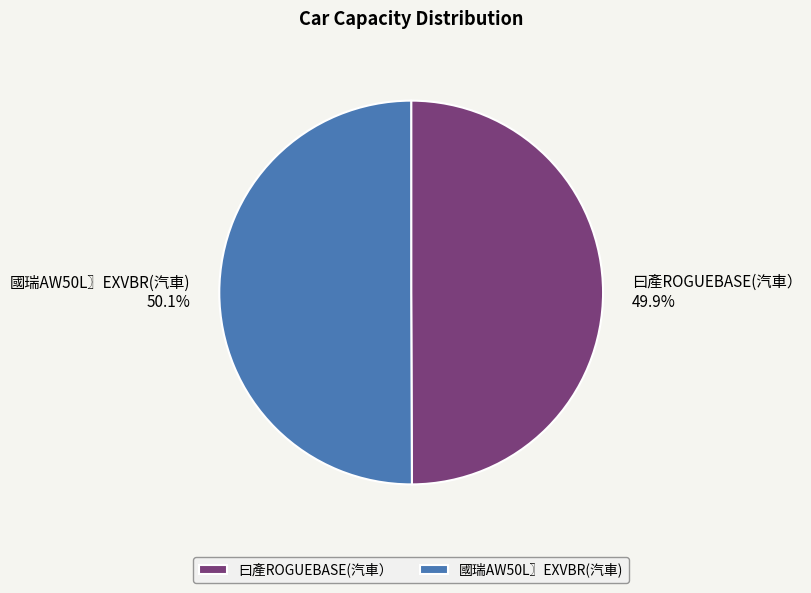

What percentage do 國瑞AW50L〗EXVBR(汽車) and 曰產ROGUEBASE(汽車） together represent?

100.0%